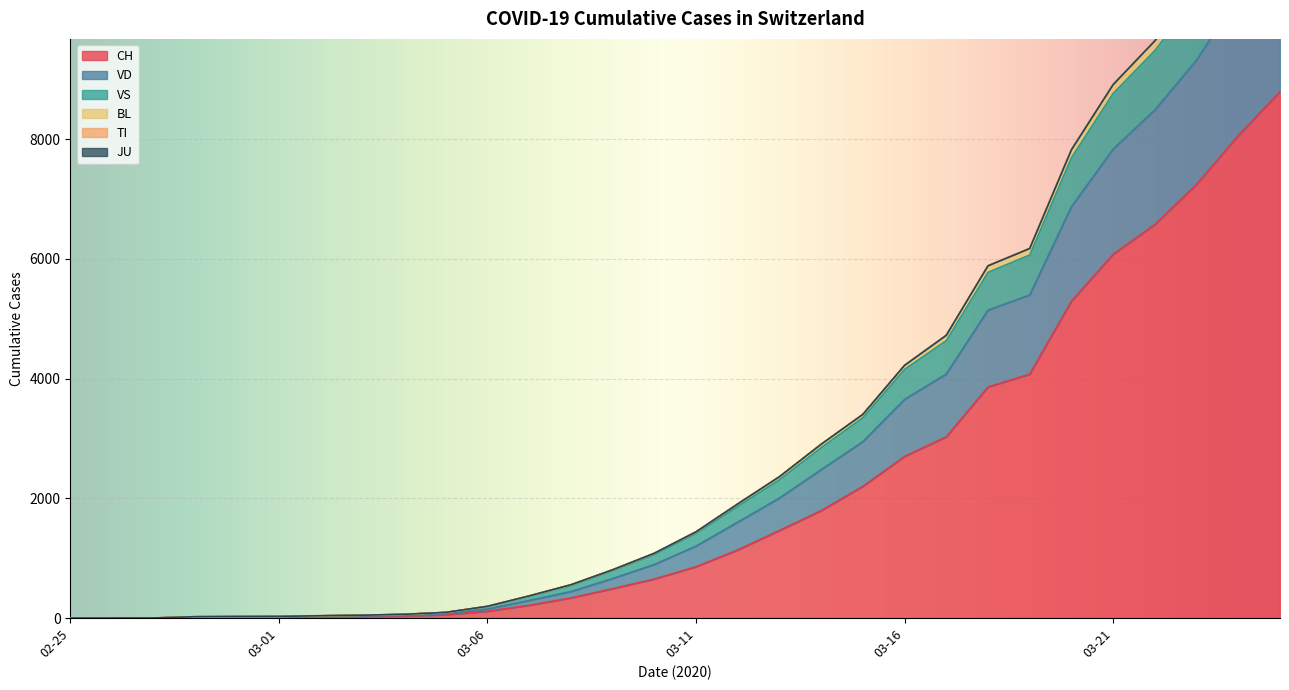

The VS series shows 34 at 2020-02-29. True or false?

False